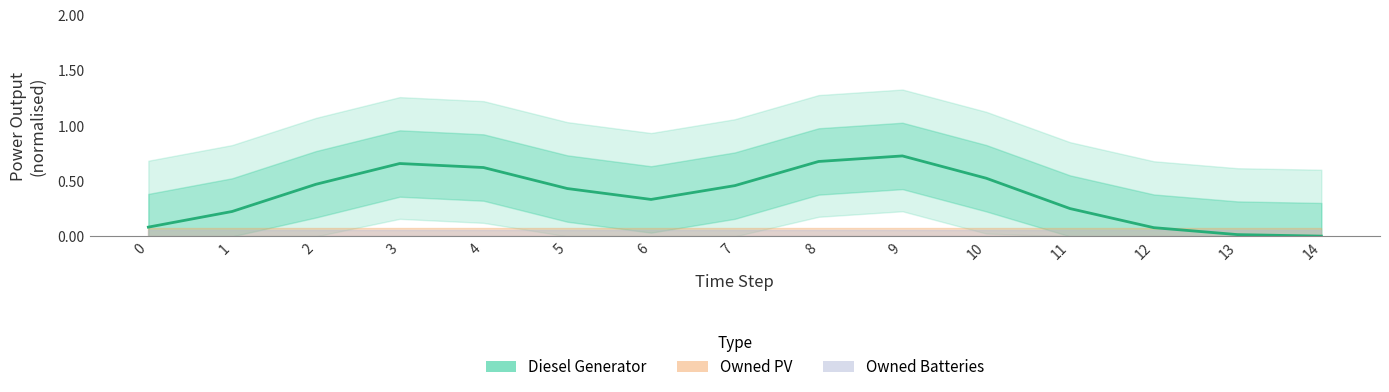

What is the approximate value at 11?

0.3